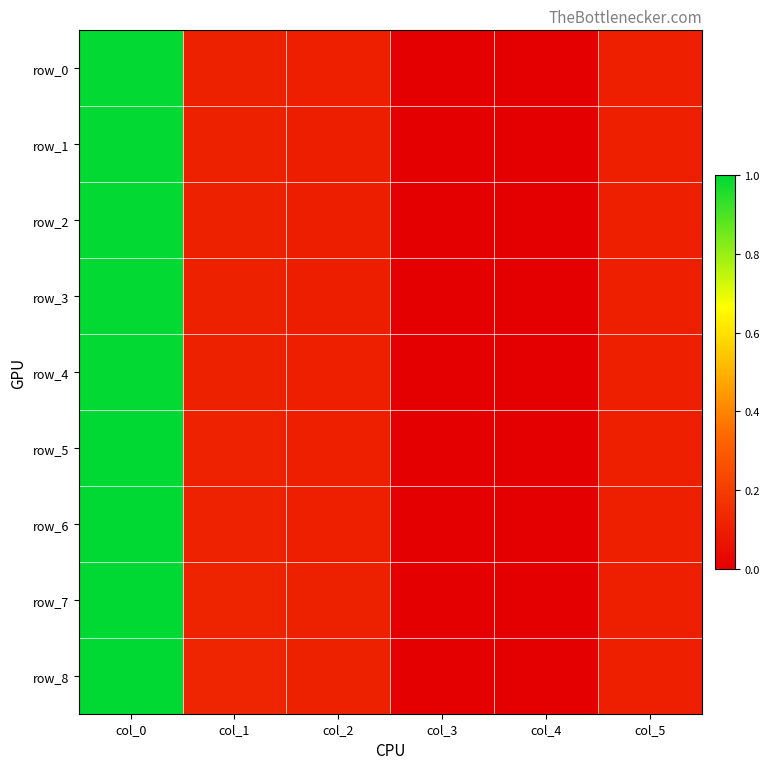

What is the maximum value for row_5?

1.0